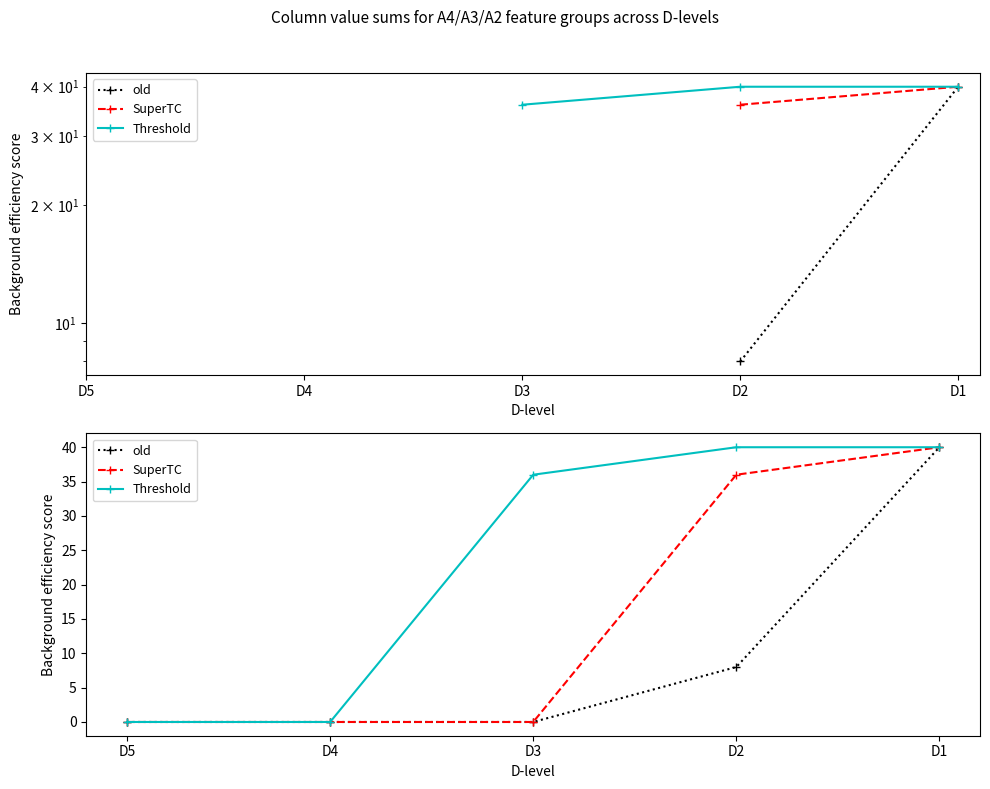

Which label corresponds to the smallest value in the chart?

D5